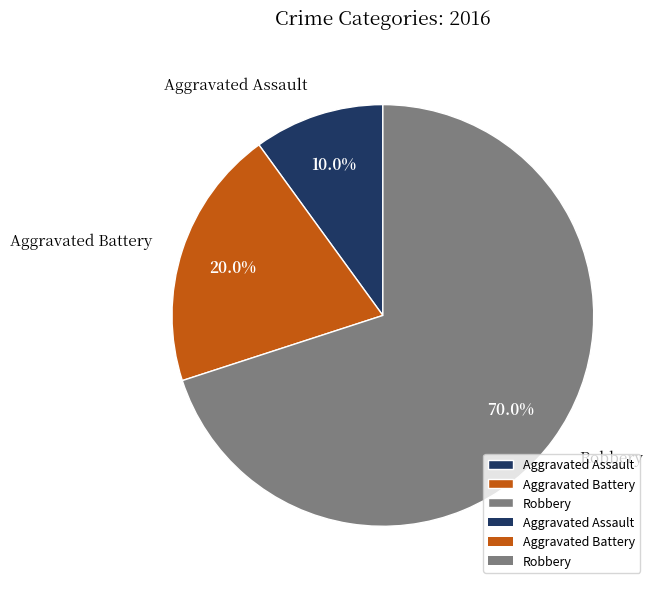

Is there any slice that represents more than half of the pie?

Yes